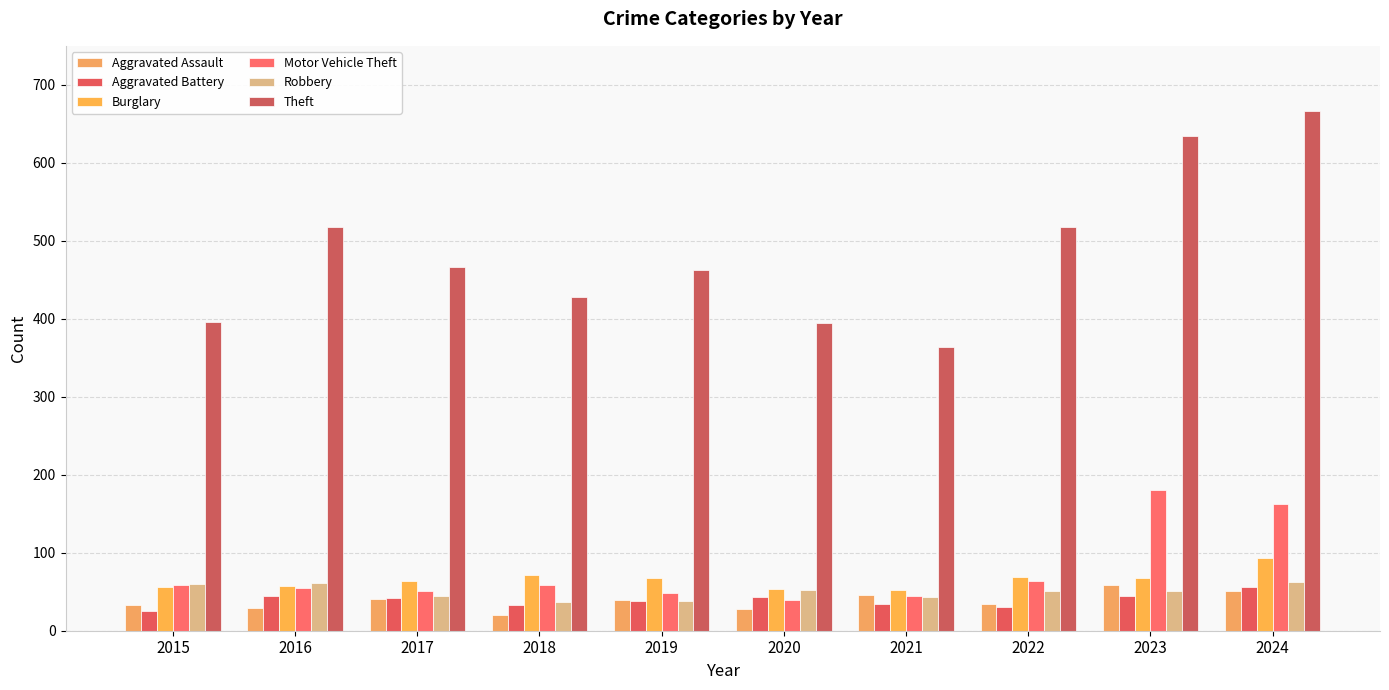

What is the minimum value shown in the chart?

20